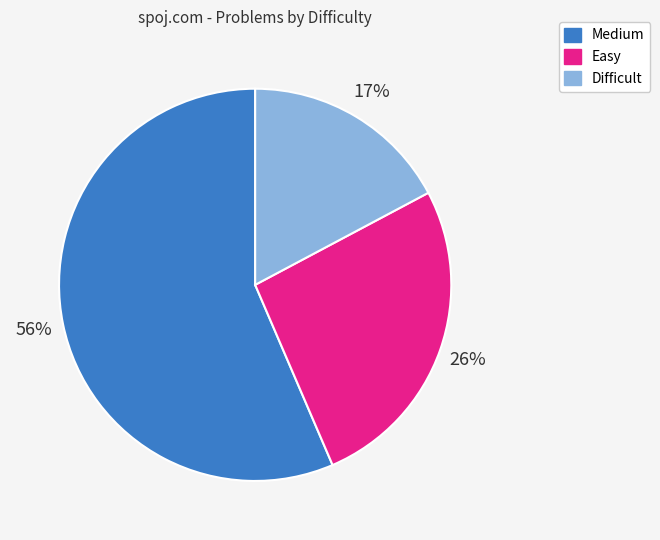

Which has a higher value, Difficult or Easy?

Easy